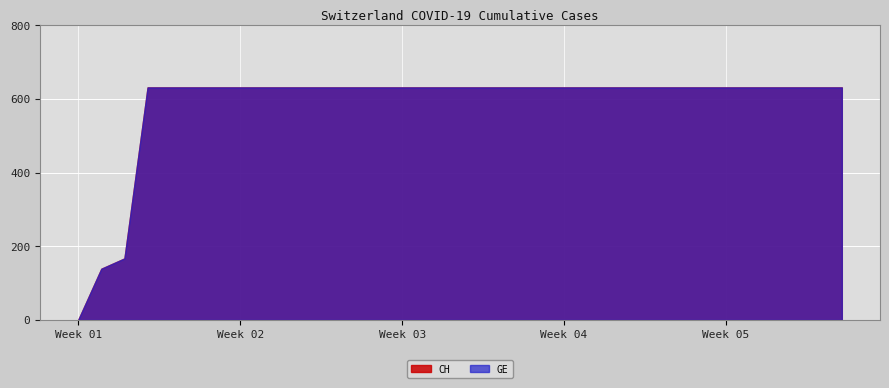

What is the average value of the GE series?

584